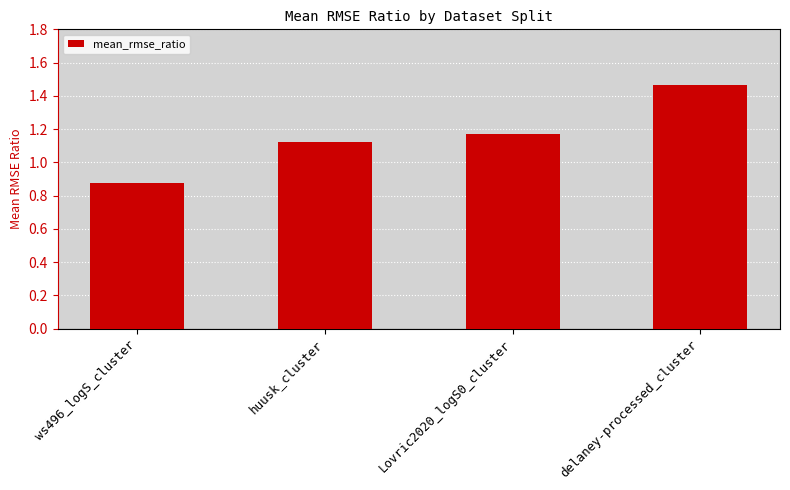

At which category does the chart reach its minimum across all series?

ws496_logS_cluster